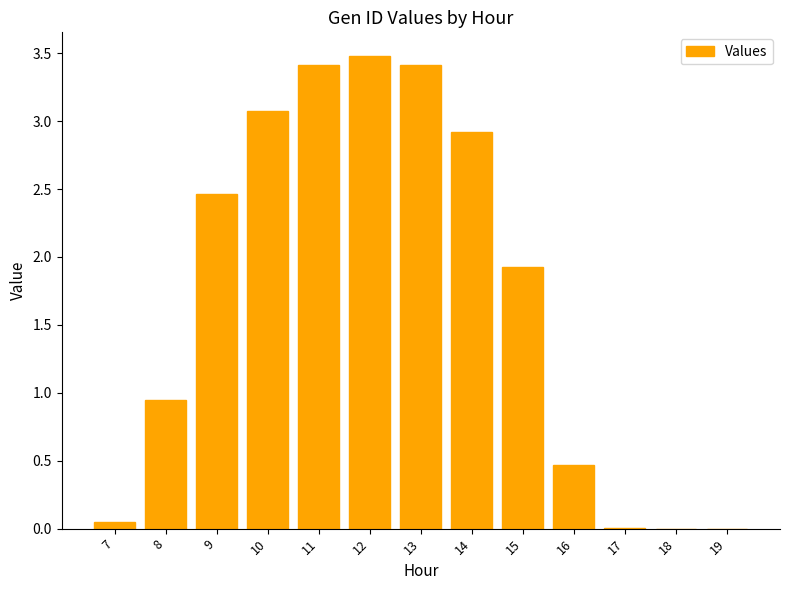

What is the sum of all values?

22.2